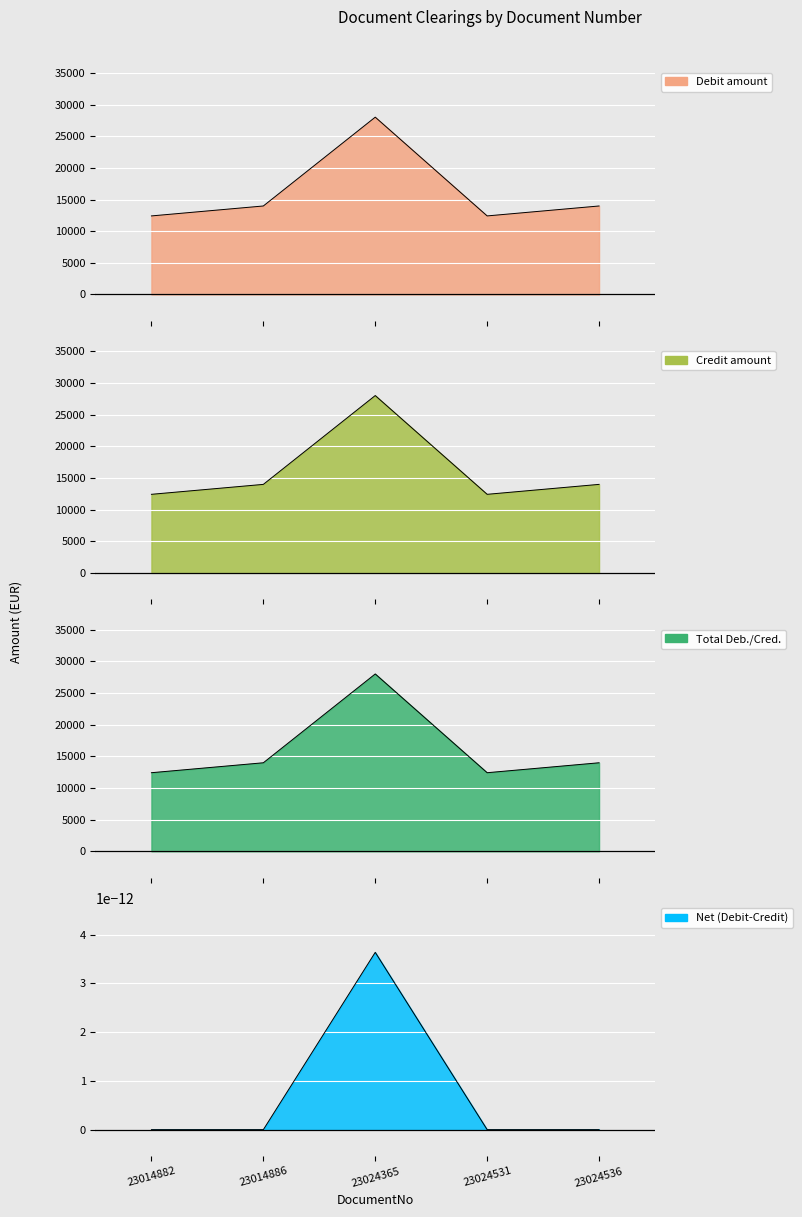

Where does the Total Deb./Cred. series first go above 13986?

23014886